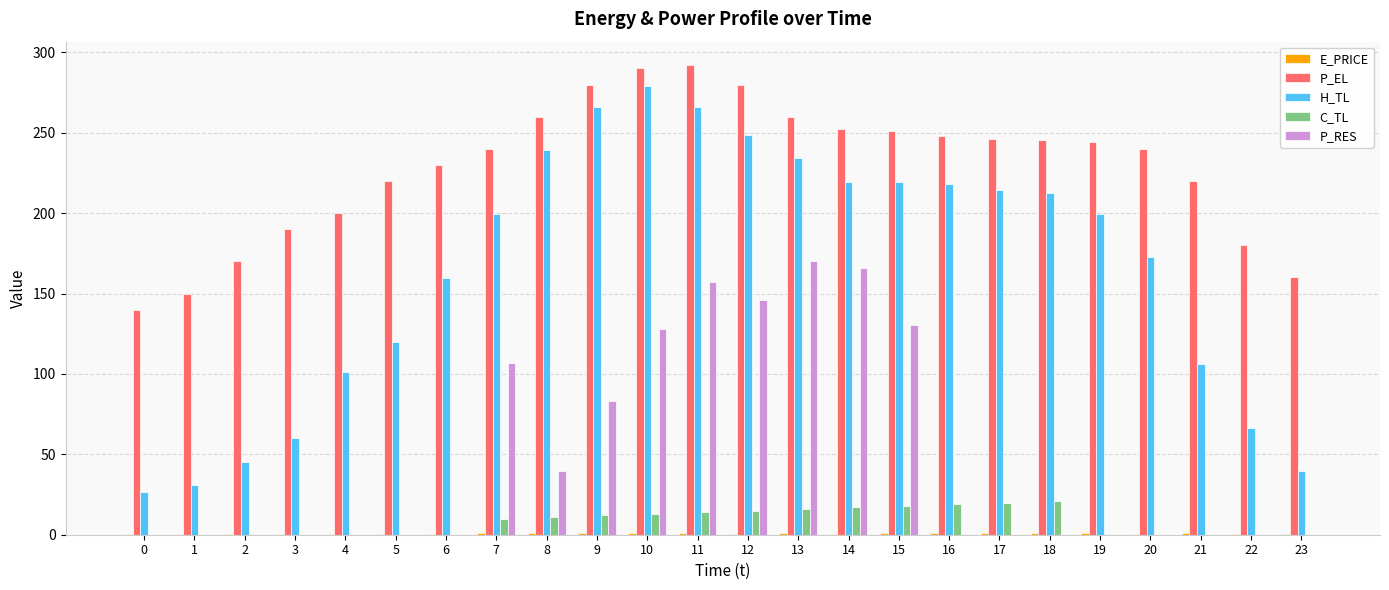

What is the highest value of the P_EL series?

292.1